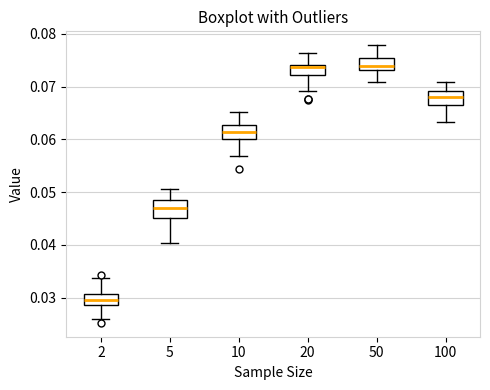

Where is the upper edge of the box at x = 5 on the y-axis? The values are not printed on the chart, so give them approximately, as read against the axis.

0.048